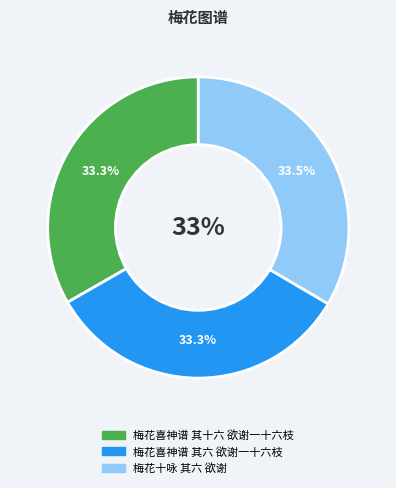

What is the smallest slice in the pie chart?

梅花喜神谱 其十六 欲谢一十六枝